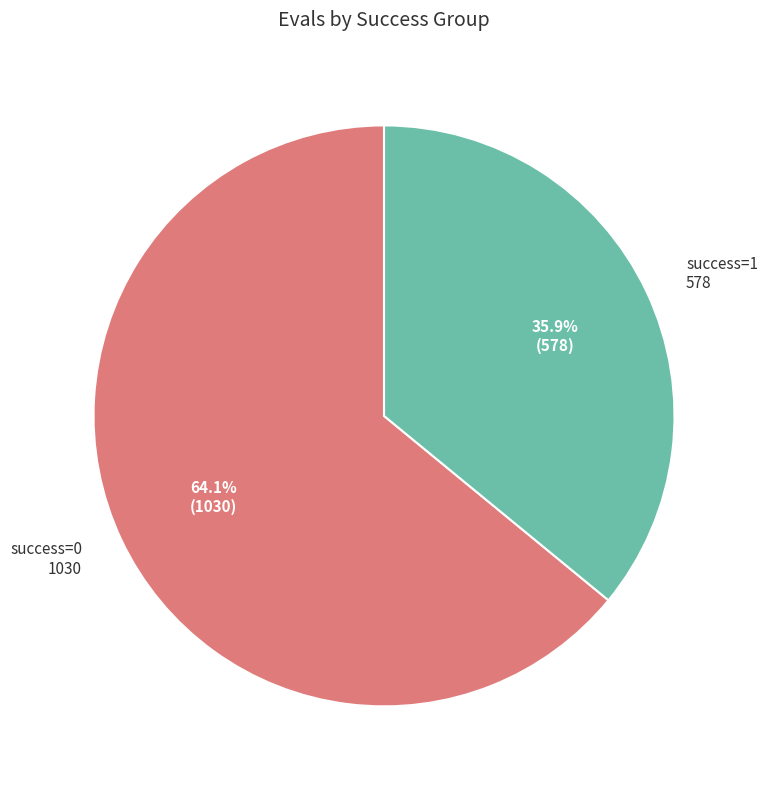

How many slices are in this pie chart?

2